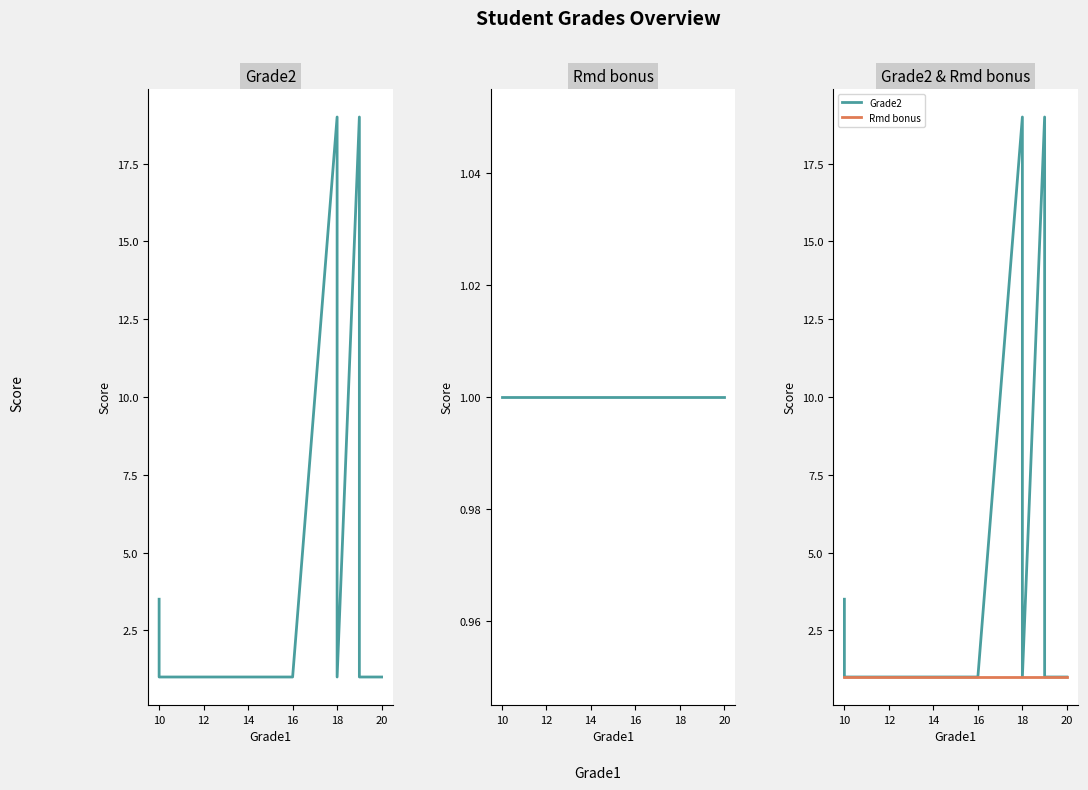

Which has a higher value, 12 or 14?

12